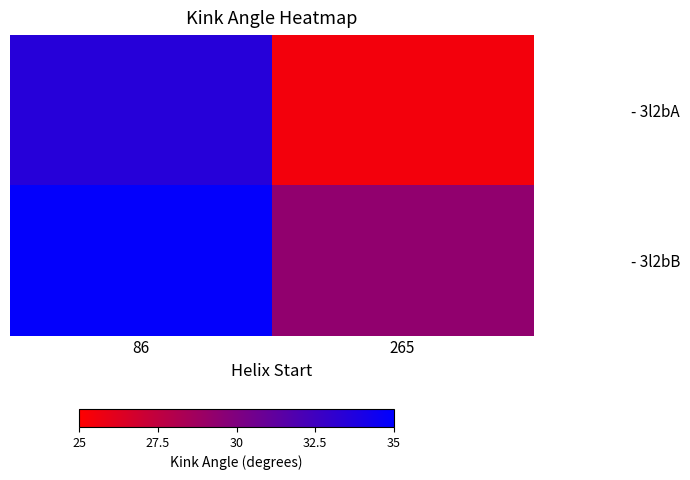

Rank the series at 265 from lowest to highest value.

- 3l2bA, - 3l2bB